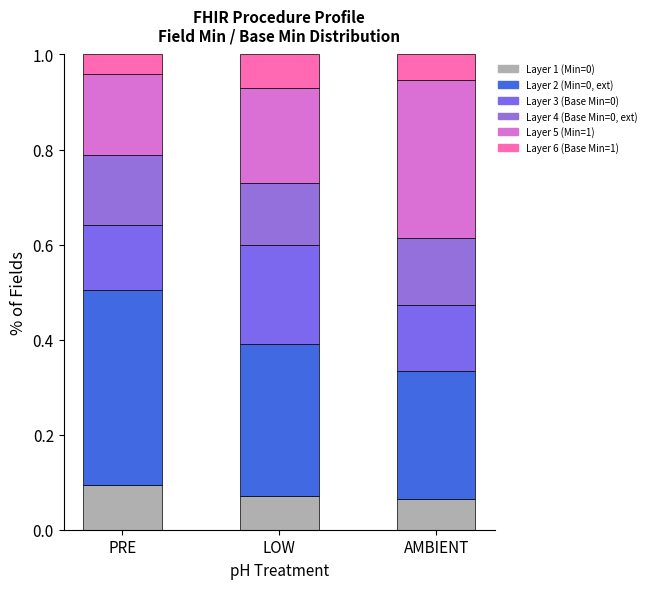

The Layer 3 (Base Min=0) series shows 0.3 at LOW. True or false?

False